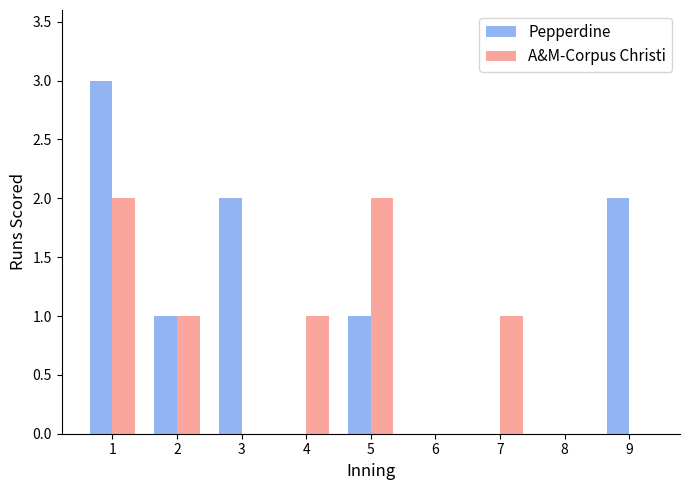

Which series has the largest total across all categories?

Pepperdine